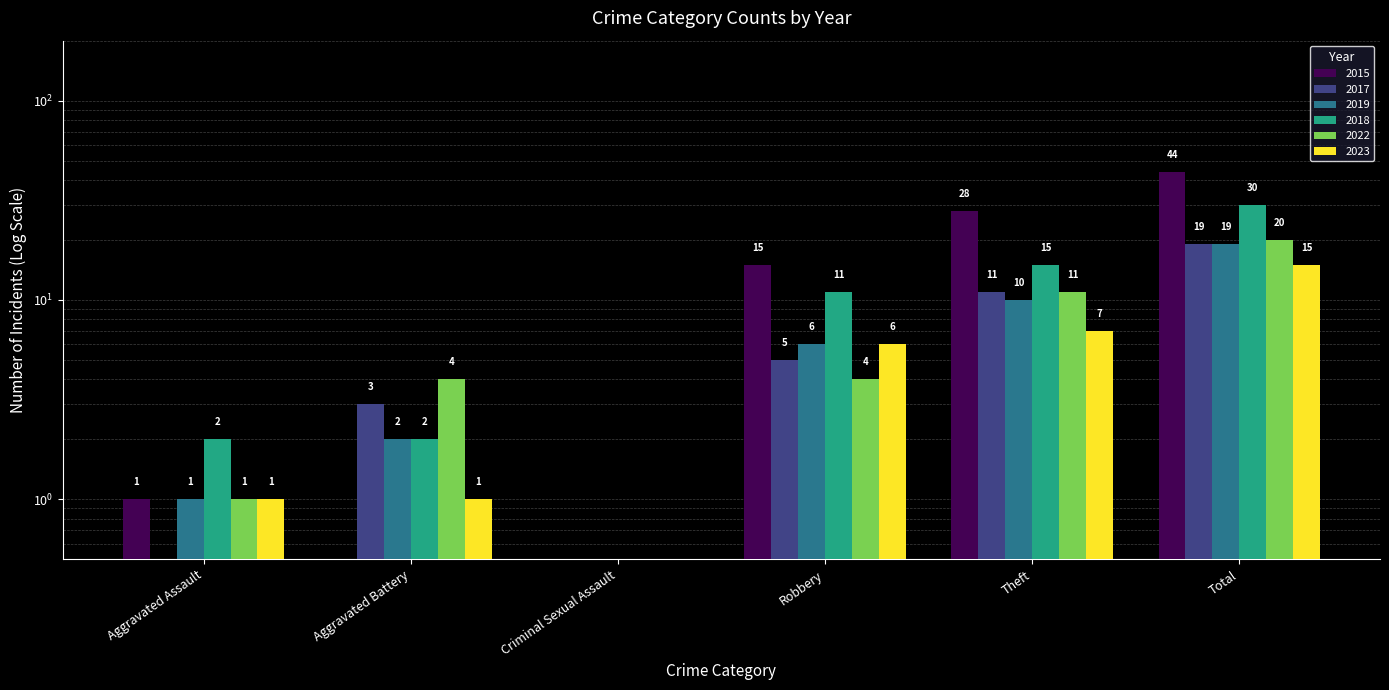

What is the sum of all 2017 values?

39.0